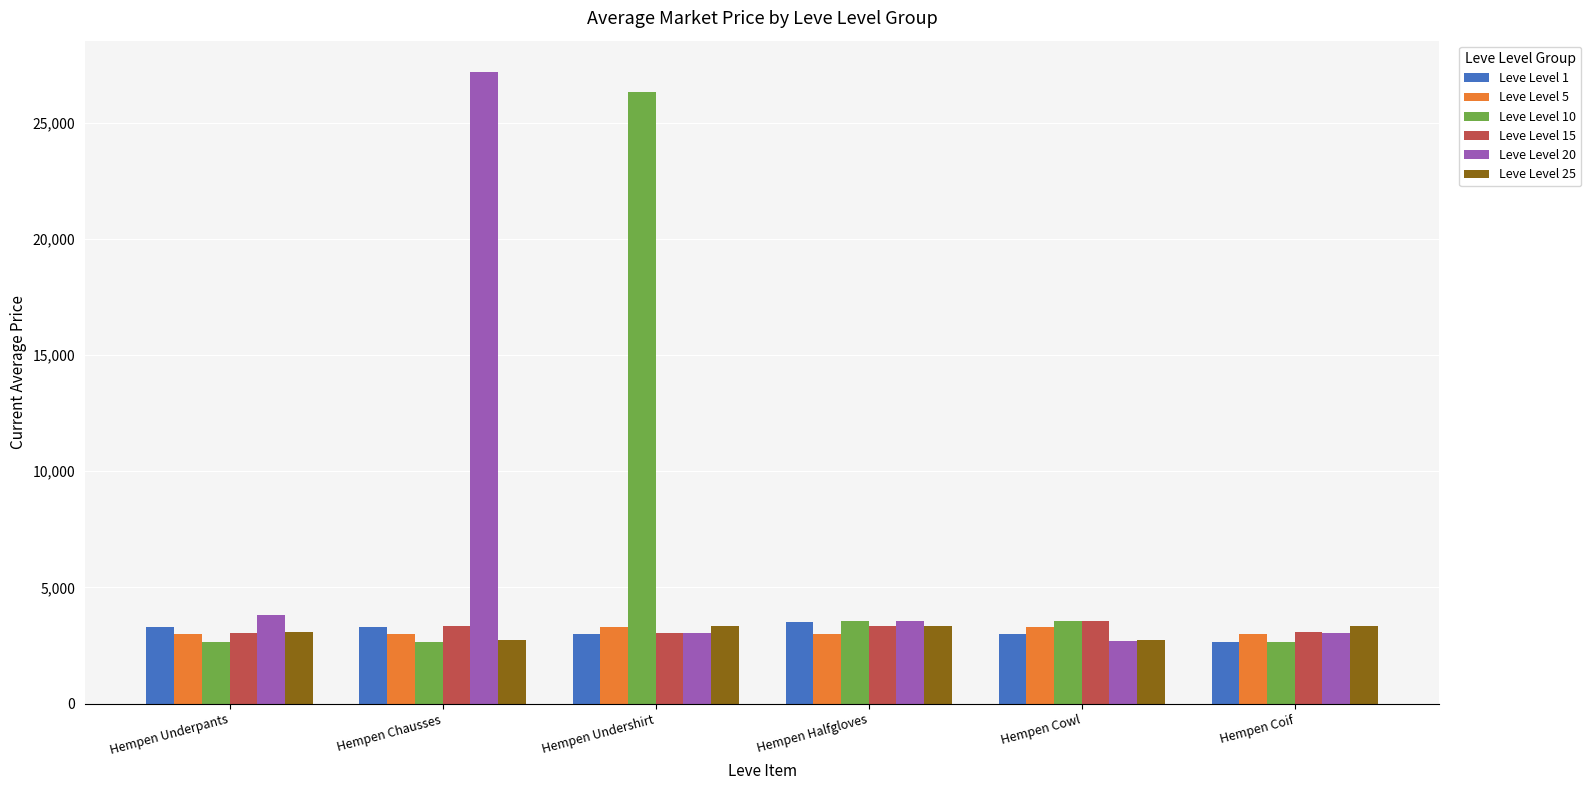

What is the label of the 3rd bar from the right?

Hempen Halfgloves